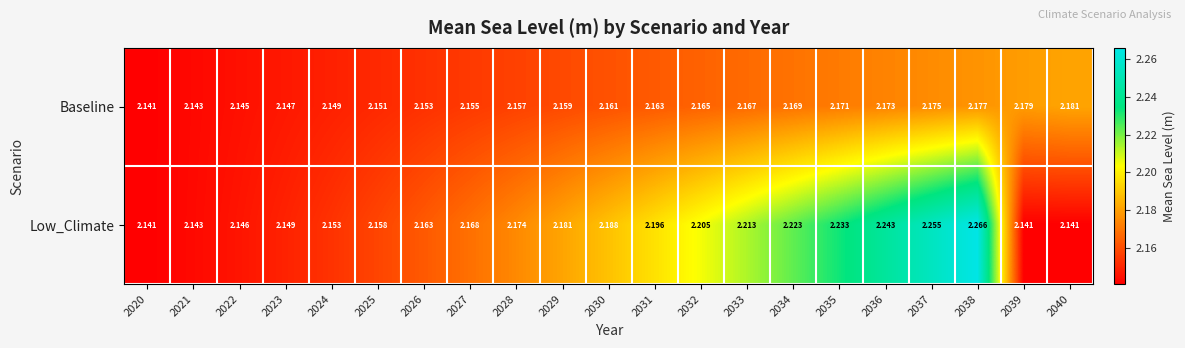

Is the value of Low_Climate at 2023 greater than the value of Baseline at 2028?

No